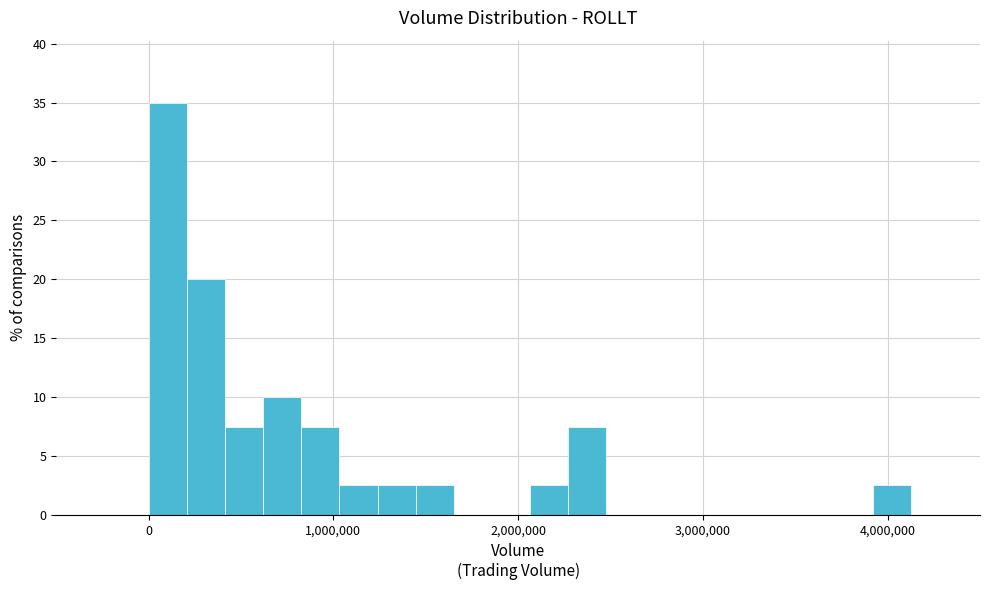

Around what value on the x-axis is the tallest bar? Give the approximate position of its centre, as read against the axis.

100000